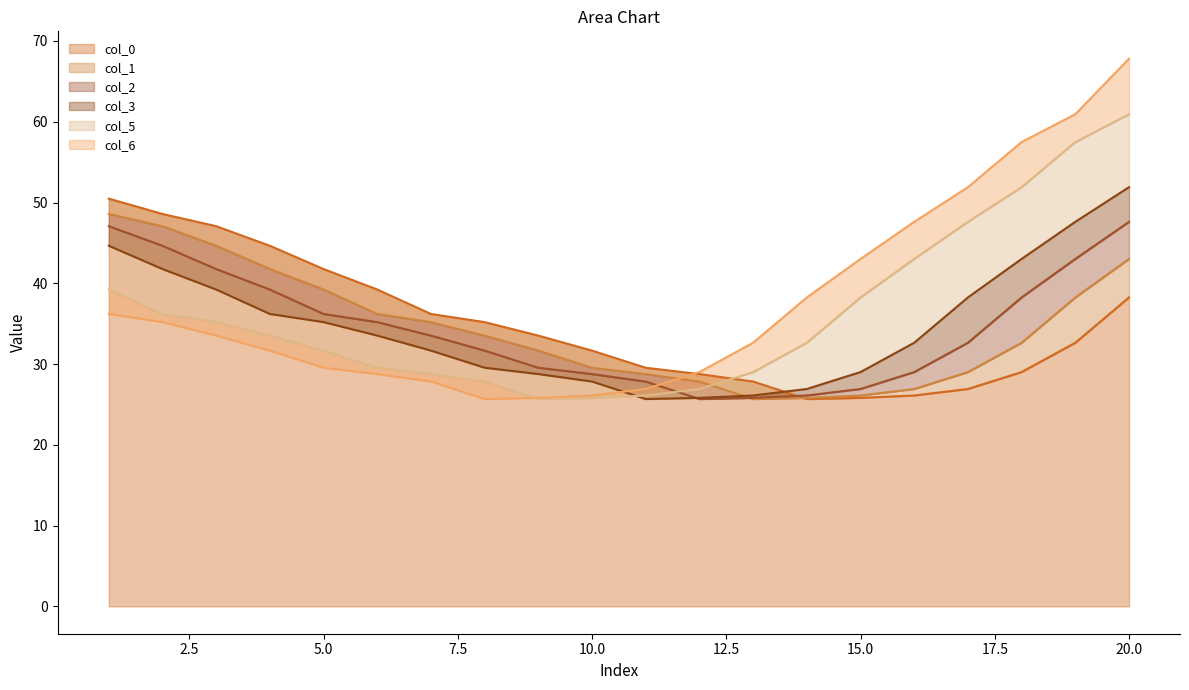

At which category does col_6 reach its first local valley?

8